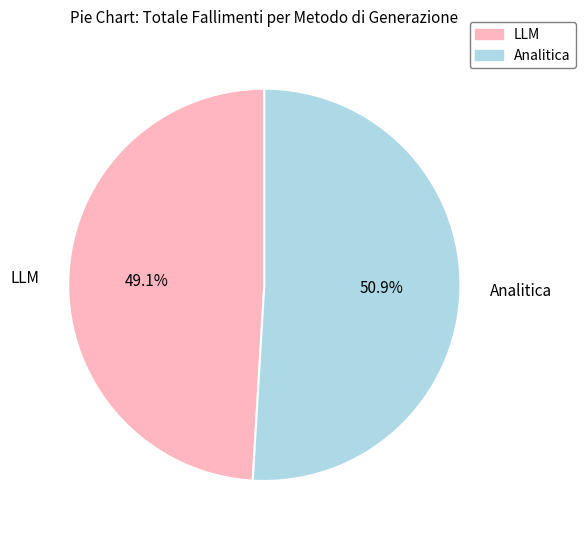

Rank the categories by value from lowest to highest.

LLM, Analitica